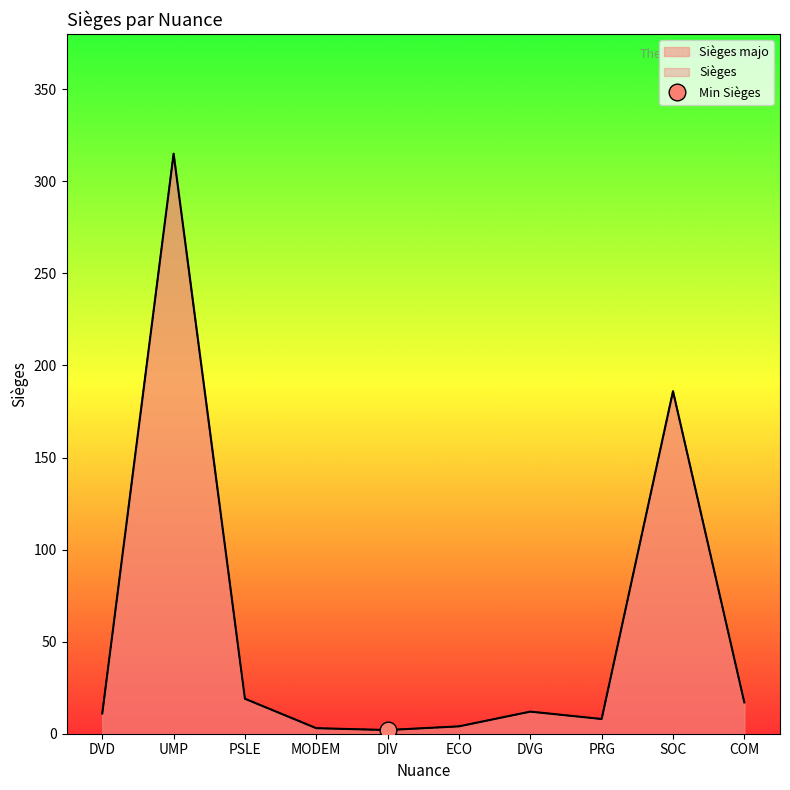

Reading left to right, extract all data points from this chart.

Sièges majo: DVD=11	UMP=315	PSLE=19	MODEM=3	DIV=2	ECO=4	DVG=12	PRG=8	SOC=186	COM=17
Sièges: DVD=11	UMP=315	PSLE=19	MODEM=3	DIV=2	ECO=4	DVG=12	PRG=8	SOC=186	COM=17